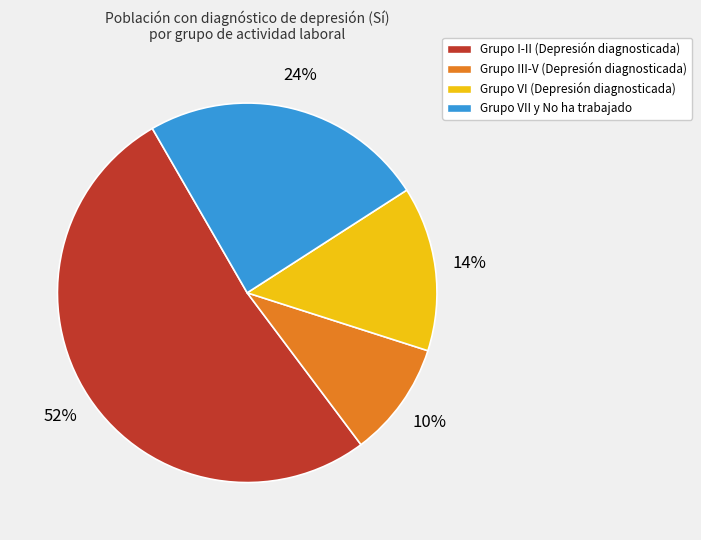

Is it true that Grupo VII y No ha trabajado is 18% of the pie?

False